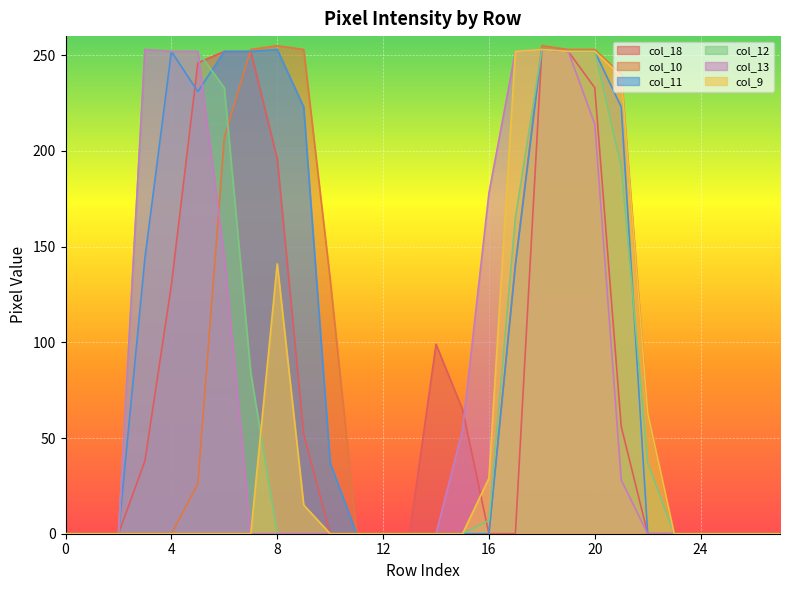

Reading left to right, what are all the values shown in this chart?

col_18: 0	0	0	38	130	246	252	252	196	52	0	0	0	0	99	65	0	0	253	252	233	56	0	0	0	0	0	0
col_10: 0	0	0	0	0	26	207	253	255	253	133	0	0	0	0	0	0	141	255	253	253	240	63	0	0	0	0	0
col_11: 0	0	0	144	252	231	252	252	253	223	37	0	0	0	0	0	0	140	253	252	252	223	0	0	0	0	0	0
col_12: 0	0	0	253	252	252	233	84	0	0	0	0	0	0	0	0	7	165	253	252	252	192	37	0	0	0	0	0
col_13: 0	0	0	253	252	252	145	0	0	0	0	0	0	0	0	54	178	252	253	252	214	28	0	0	0	0	0	0
col_9: 0	0	0	0	0	0	0	0	141	15	0	0	0	0	0	0	29	252	253	252	252	239	63	0	0	0	0	0